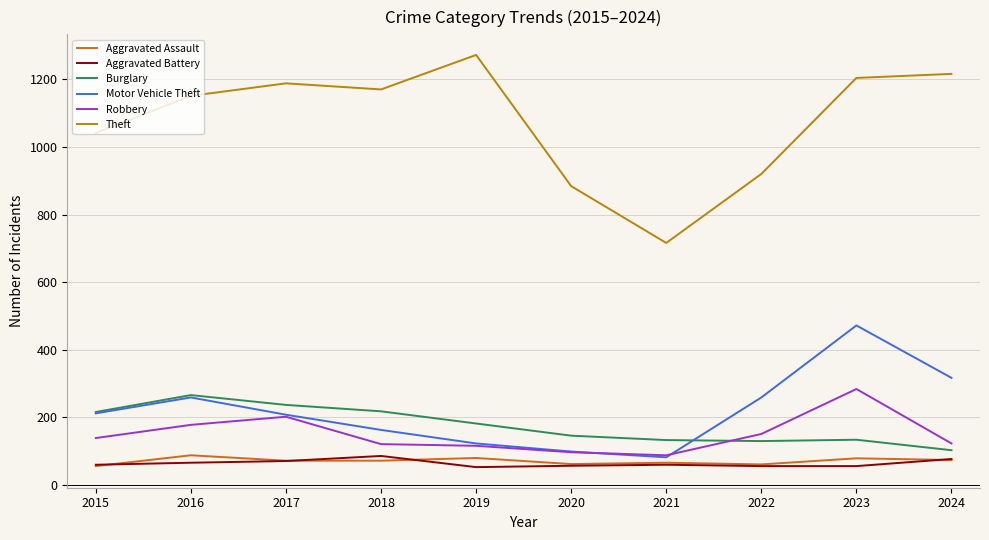

The Robbery series shows 207 at 2015. True or false?

False